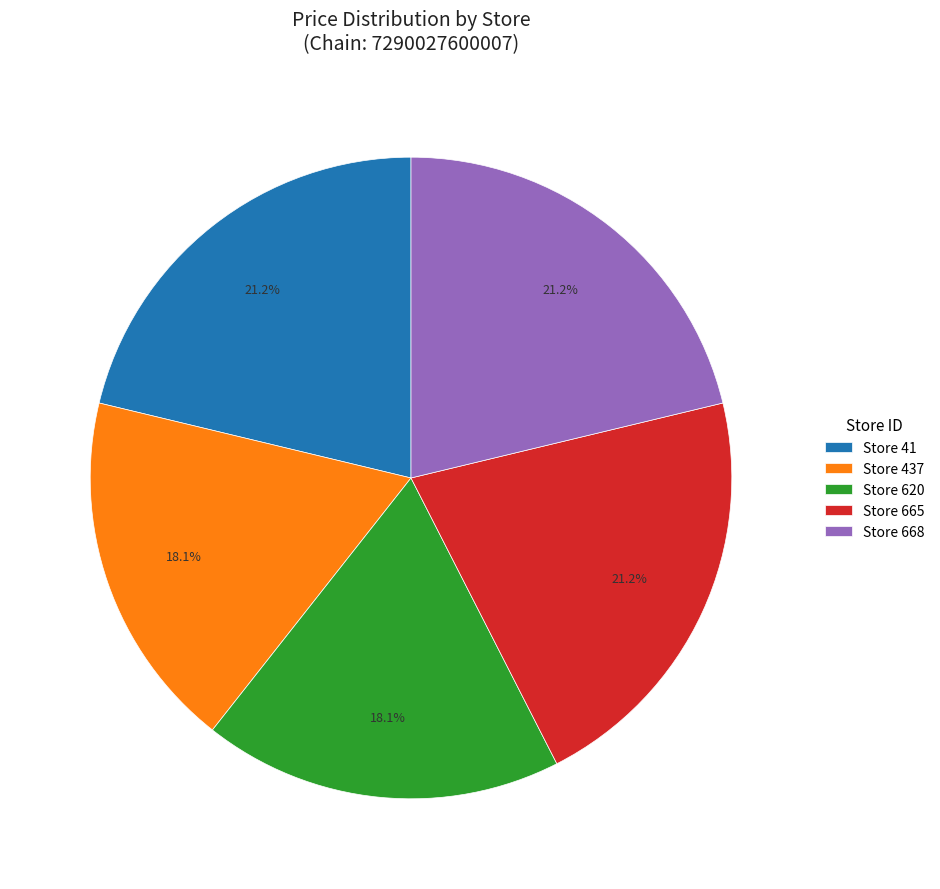

What is the total percentage of Store 620 and Store 437?

36.3%